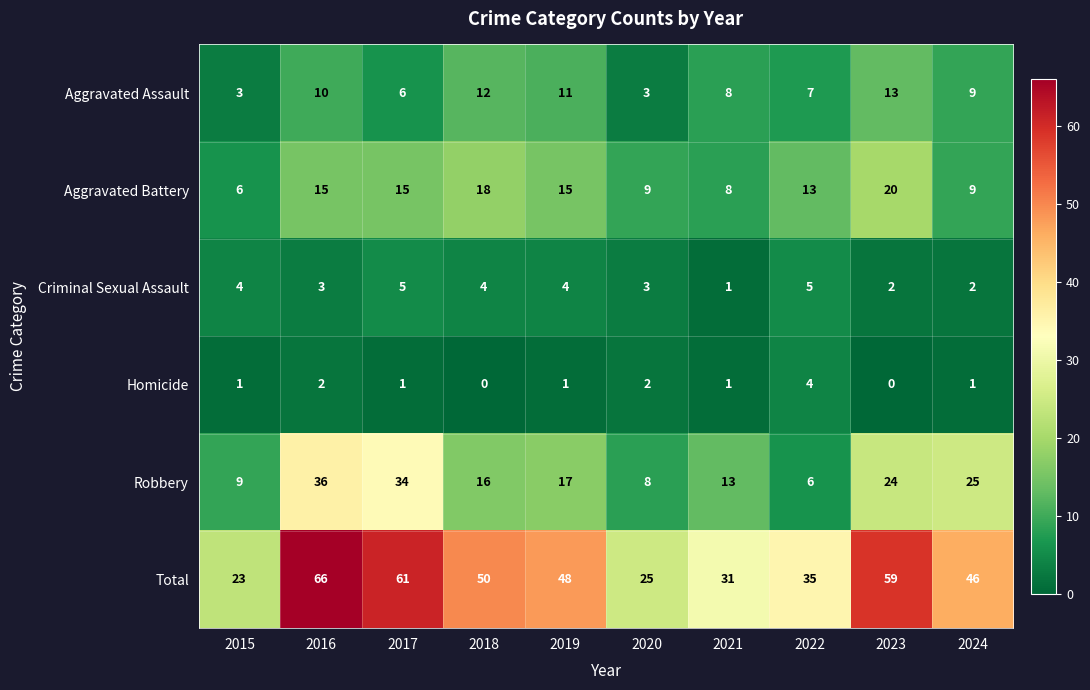

True or false: Total has a value of 35 at 2022.

True